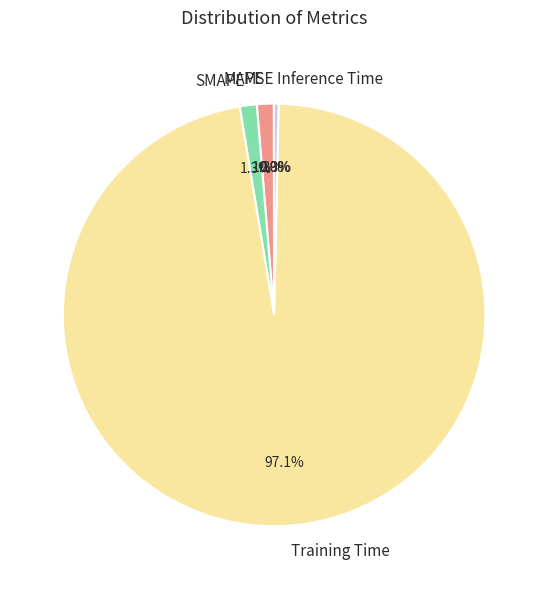

Is it true that Training Time is 97% of the pie?

True